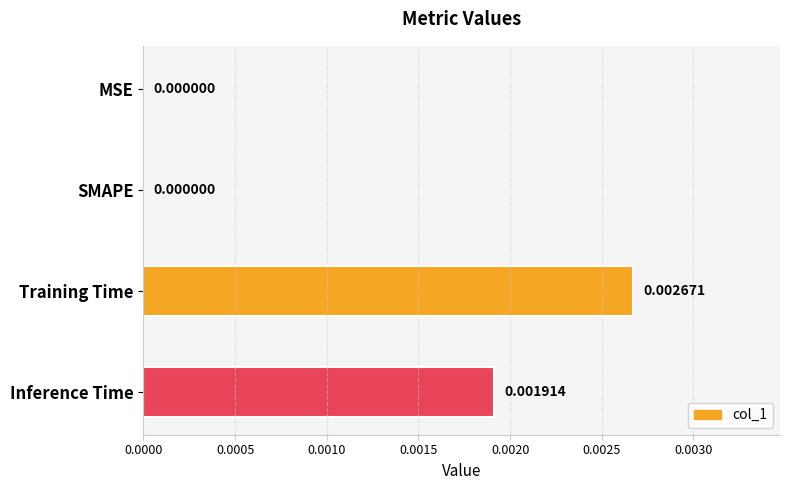

At which category does the chart reach its peak across all series?

Training Time